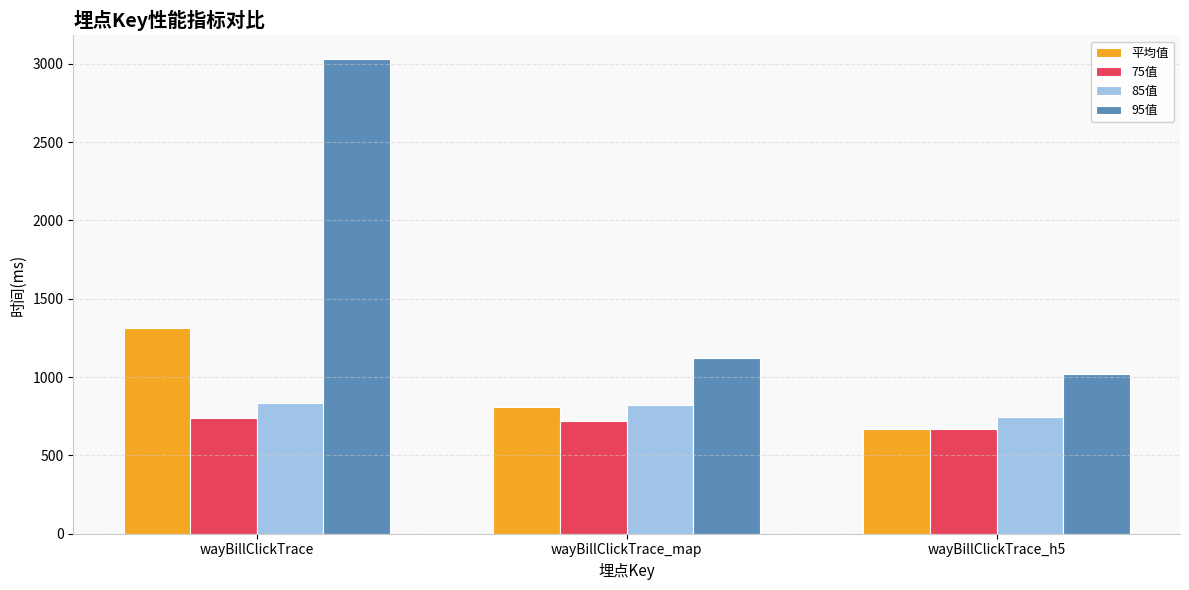

Read the 75值 value at wayBillClickTrace.

737.0